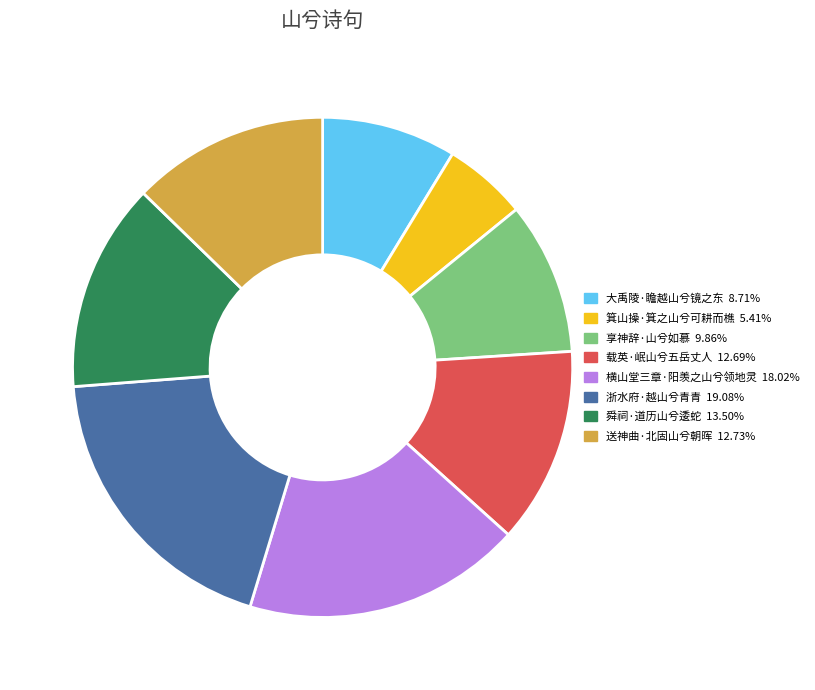

Do 大禹陵·瞻越山兮镜之东 and 享神辞·山兮如慕 together represent more than half of the pie?

No